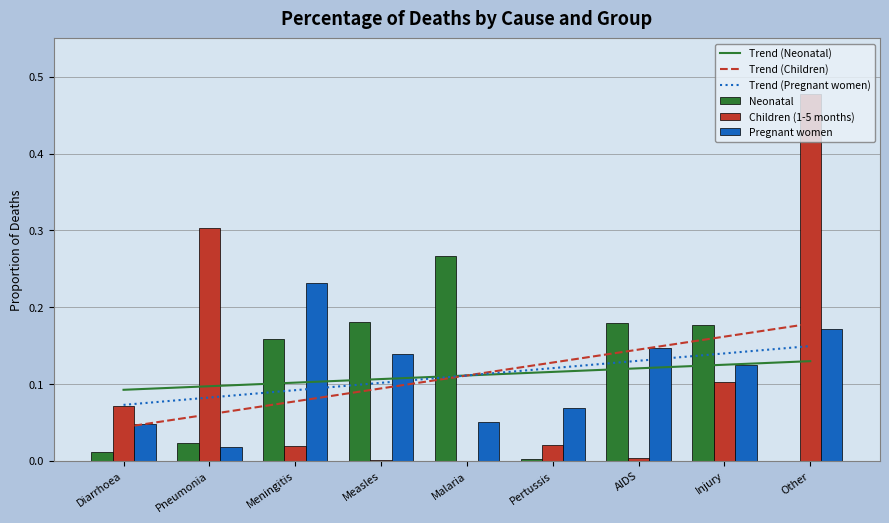

What is the difference between the maximum and minimum values in the Neonatal series?

0.3